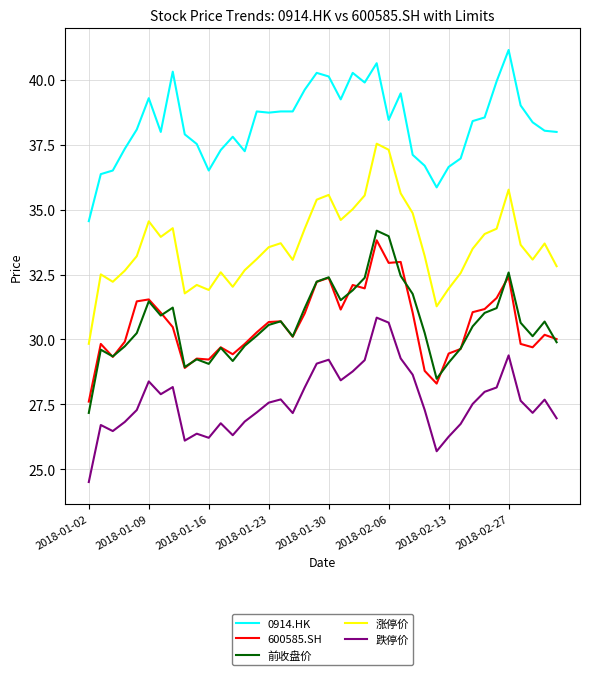

True or false: 600585.SH and 0914.HK cross at least once.

False